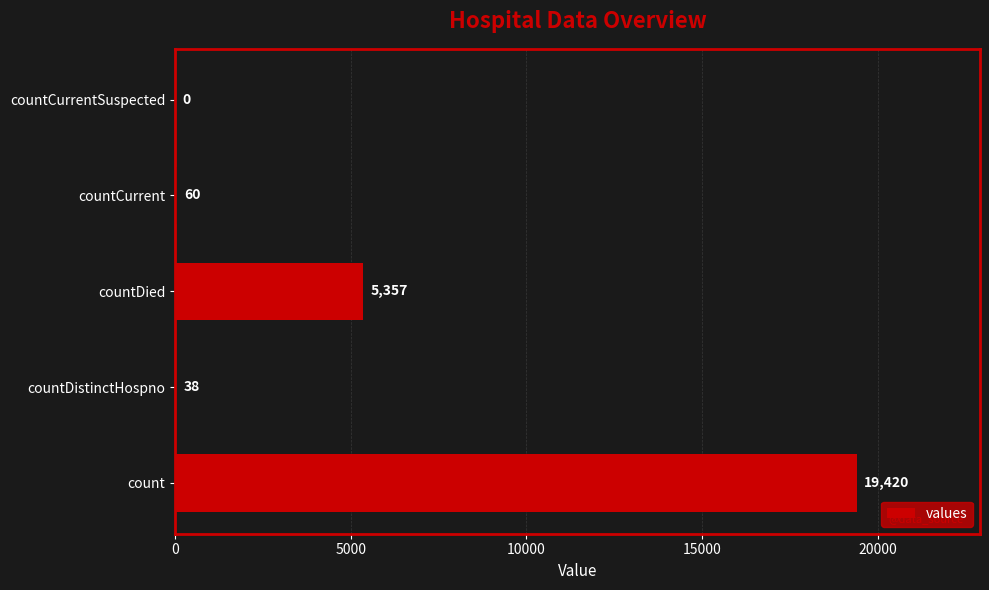

Reading bottom to top, transcribe all the data shown in this chart.

count=19420	countDistinctHospno=38	countDied=5357	countCurrent=60	countCurrentSuspected=0